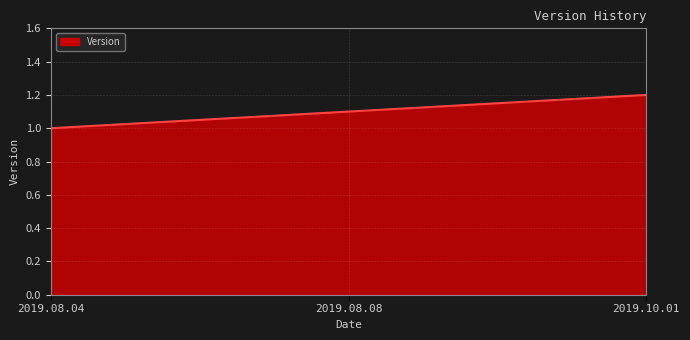

What is the maximum value shown in the chart?

1.2